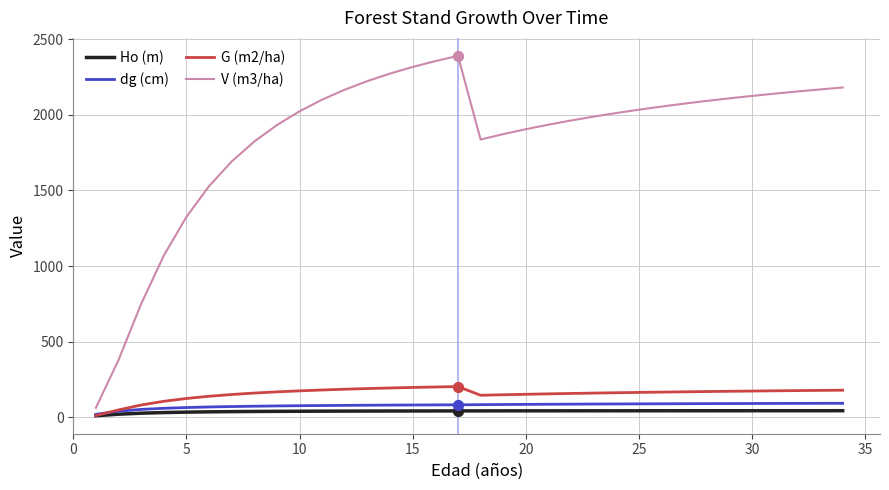

Which series has the largest total across all categories?

V (m3/ha)